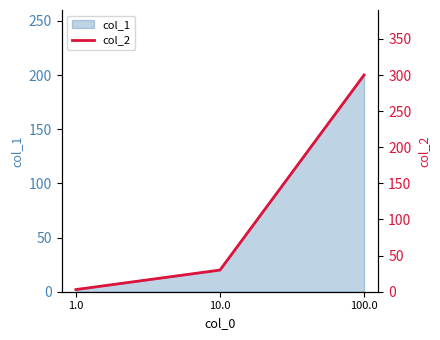

Where is the data nearest to the value 151?

10.0